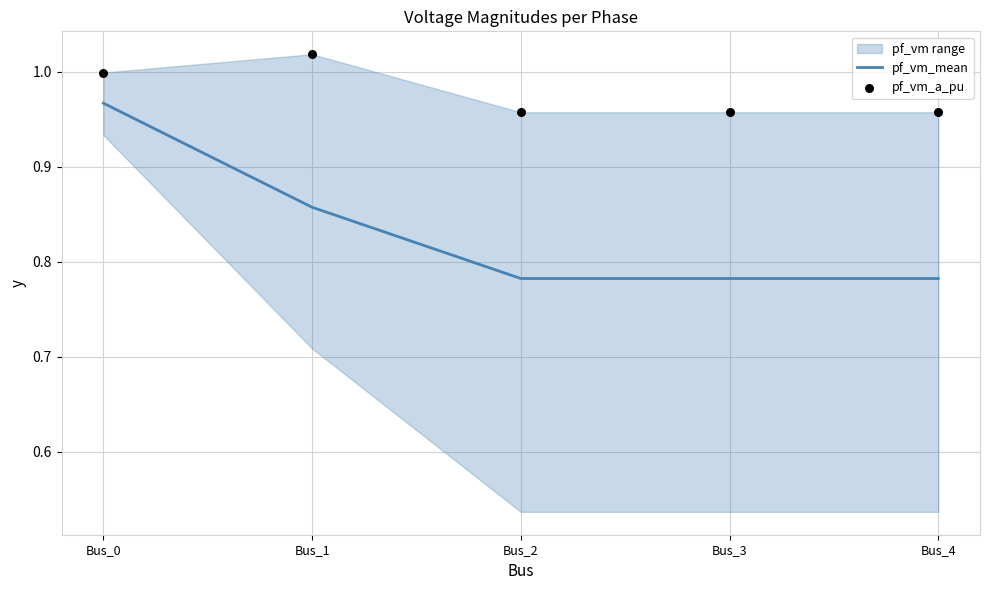

Which series reaches the maximum Y coordinate?

pf_vm_a_pu